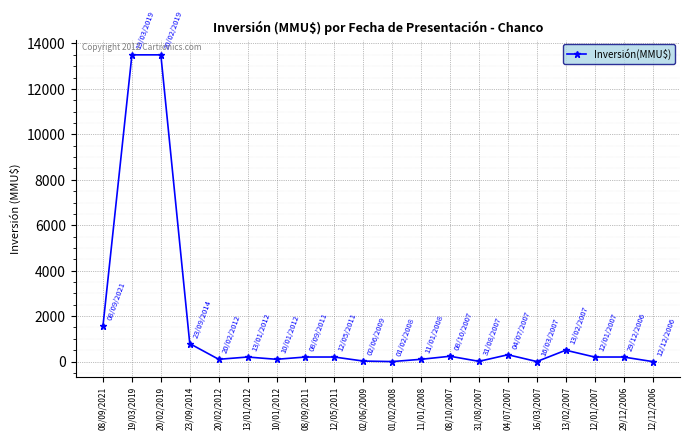

Which has a higher value, 01/02/2008 or 08/09/2011?

08/09/2011